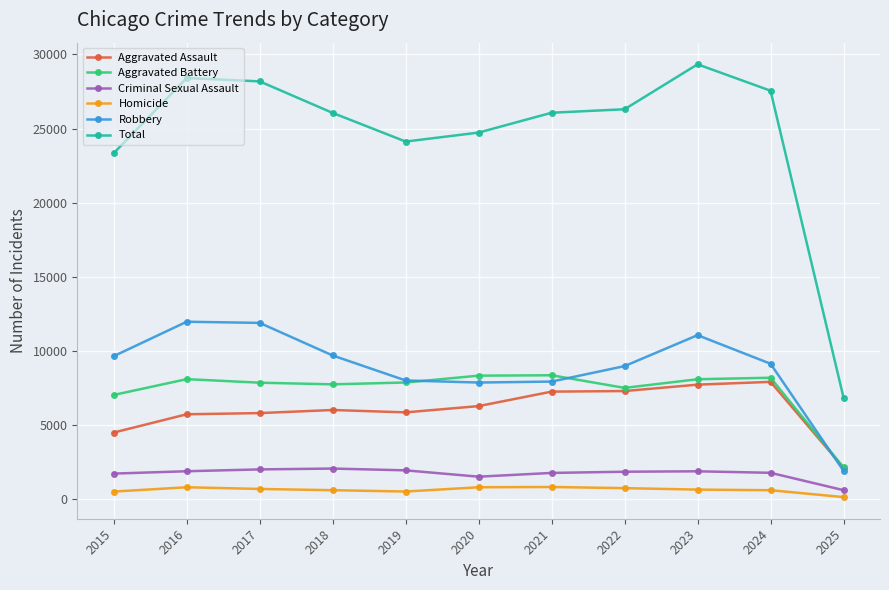

What is the difference between the second highest and minimum values in the Criminal Sexual Assault series?

1402